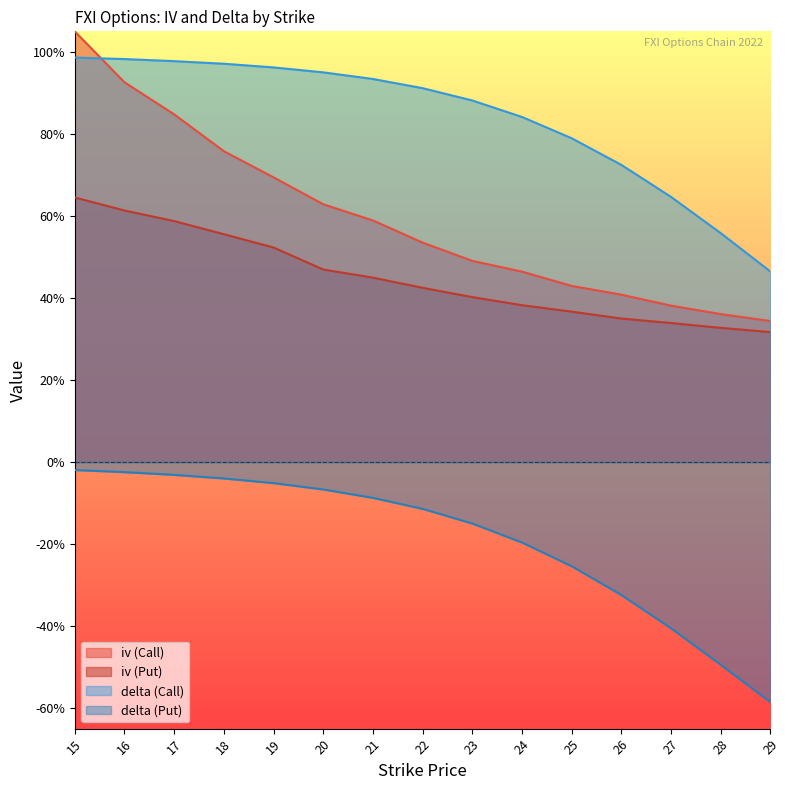

Rank the categories by delta (Put) value from lowest to highest.

29, 28, 27, 26, 25, 24, 23, 22, 21, 20, 19, 18, 17, 16, 15